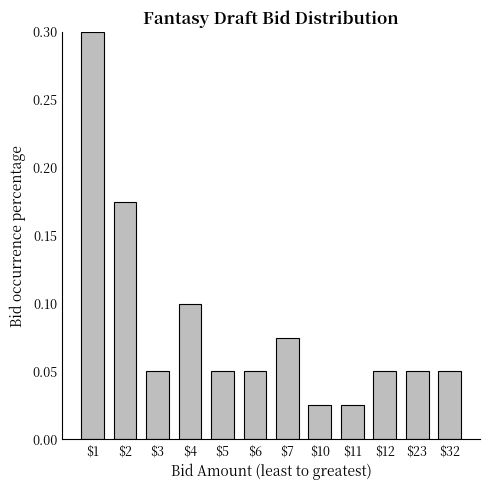

What is the greatest value displayed?

0.3